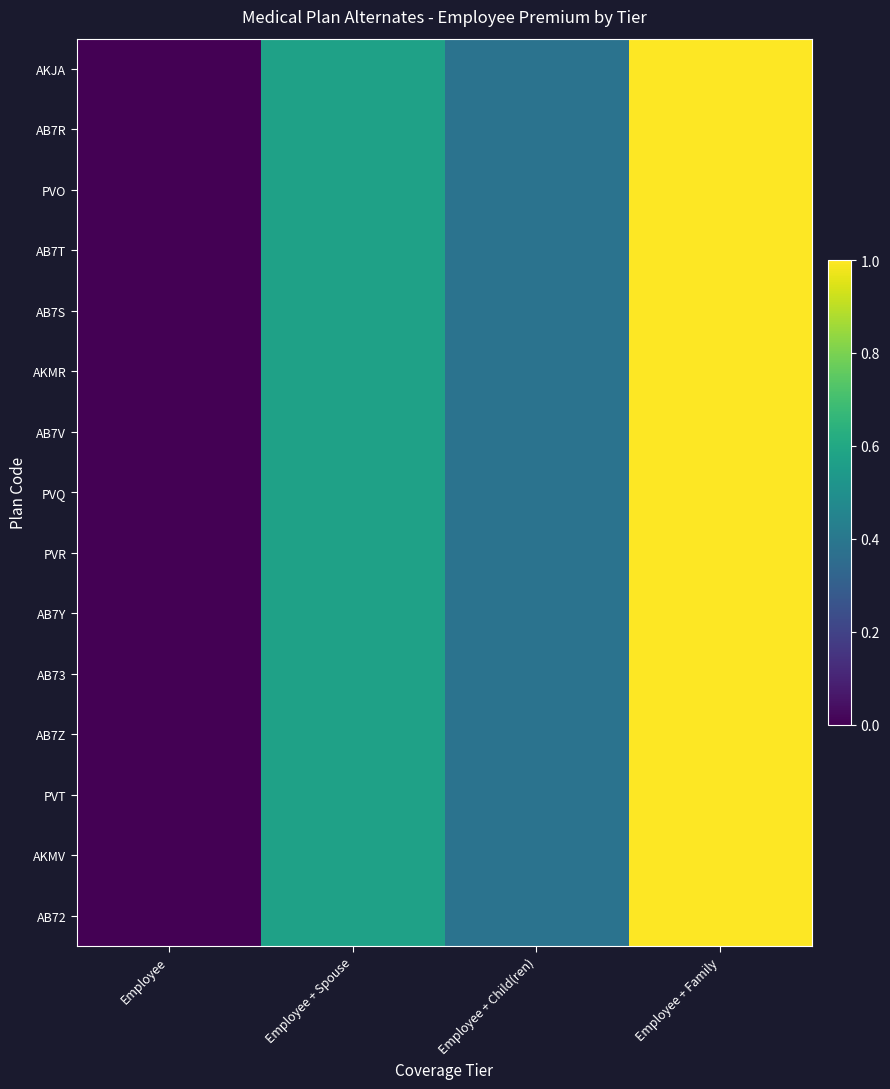

At Employee + Spouse, list the series in order from largest to smallest.

PVO, AKMV, AKMR, AB73, PVT, AB7V, AB7Z, AB7Y, PVQ, AKJA, AB72, AB7T, PVR, AB7S, AB7R